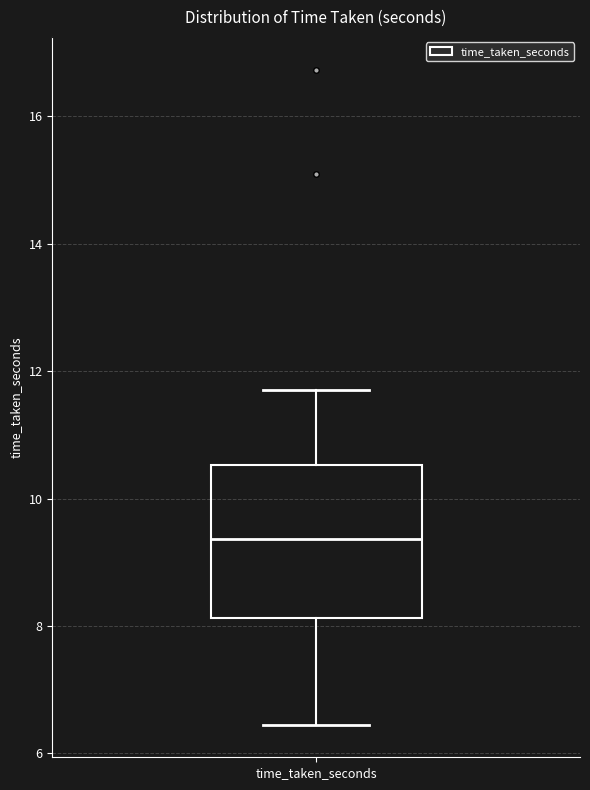

Where does the upper whisker of the box for time_taken_seconds end on the y-axis? The values are not printed on the chart, so give them approximately, as read against the axis.

11.8